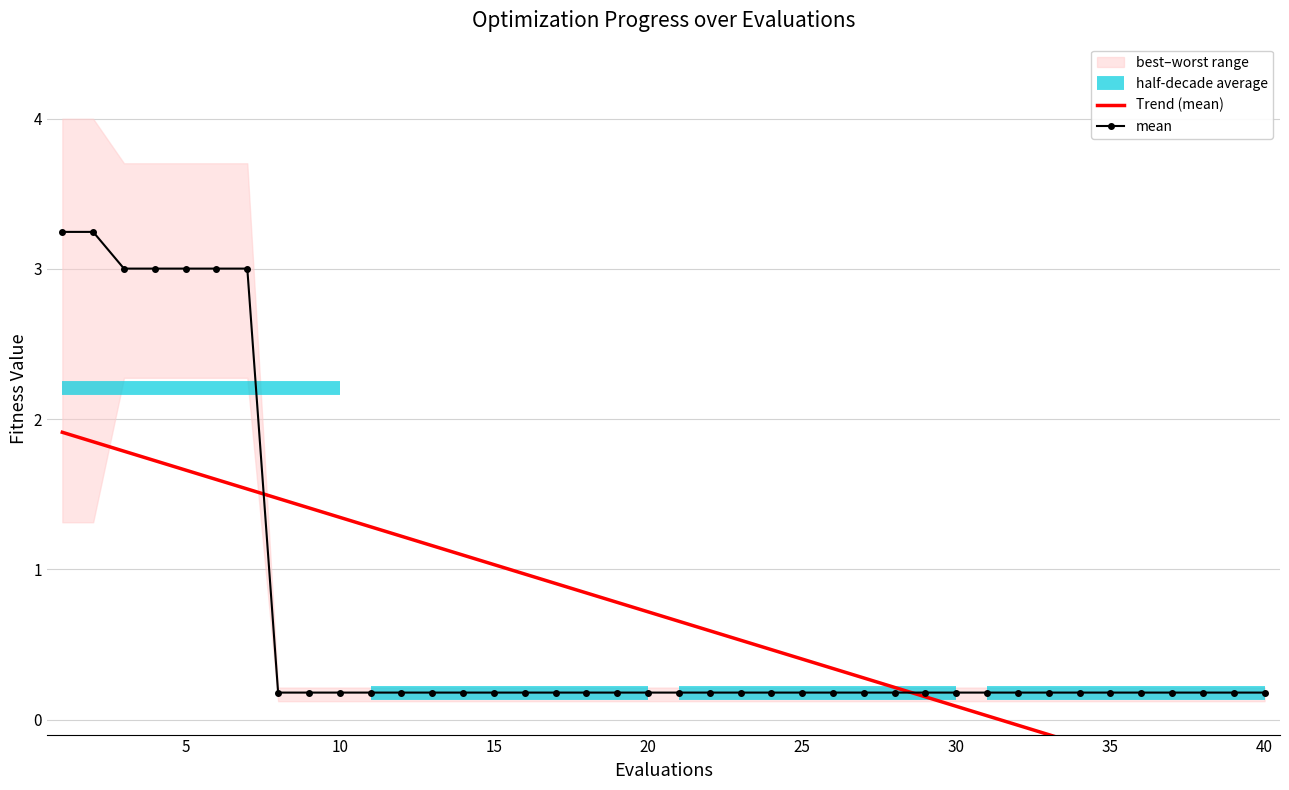

Between 5 and 30, which series saw the biggest shift?

worst